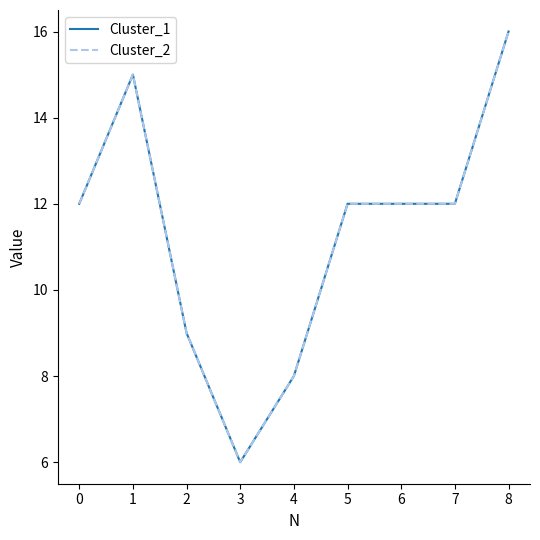

Does the chart have visible grid lines?

No